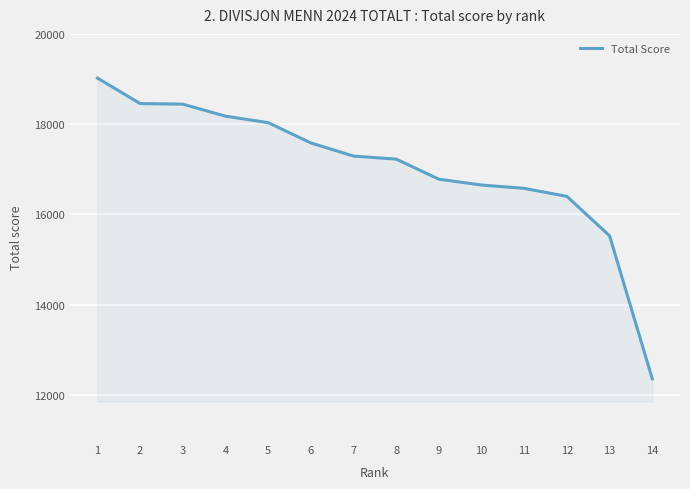

What is the greatest value displayed?

19021